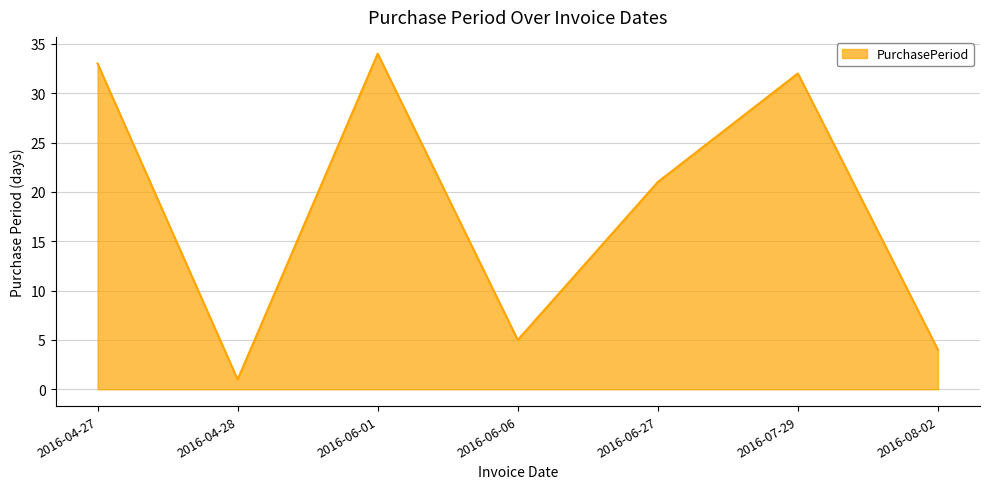

Reading left to right, list all the values displayed in this chart.

2016-04-27=33	2016-04-28=1	2016-06-01=34	2016-06-06=5	2016-06-27=21	2016-07-29=32	2016-08-02=4